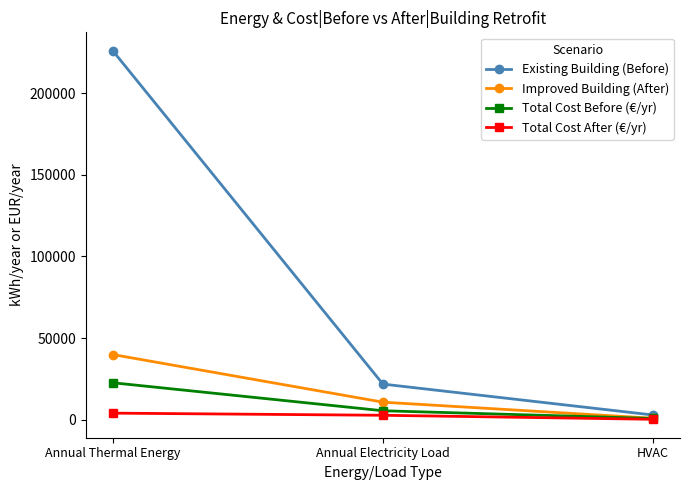

What position from the left is HVAC?

3